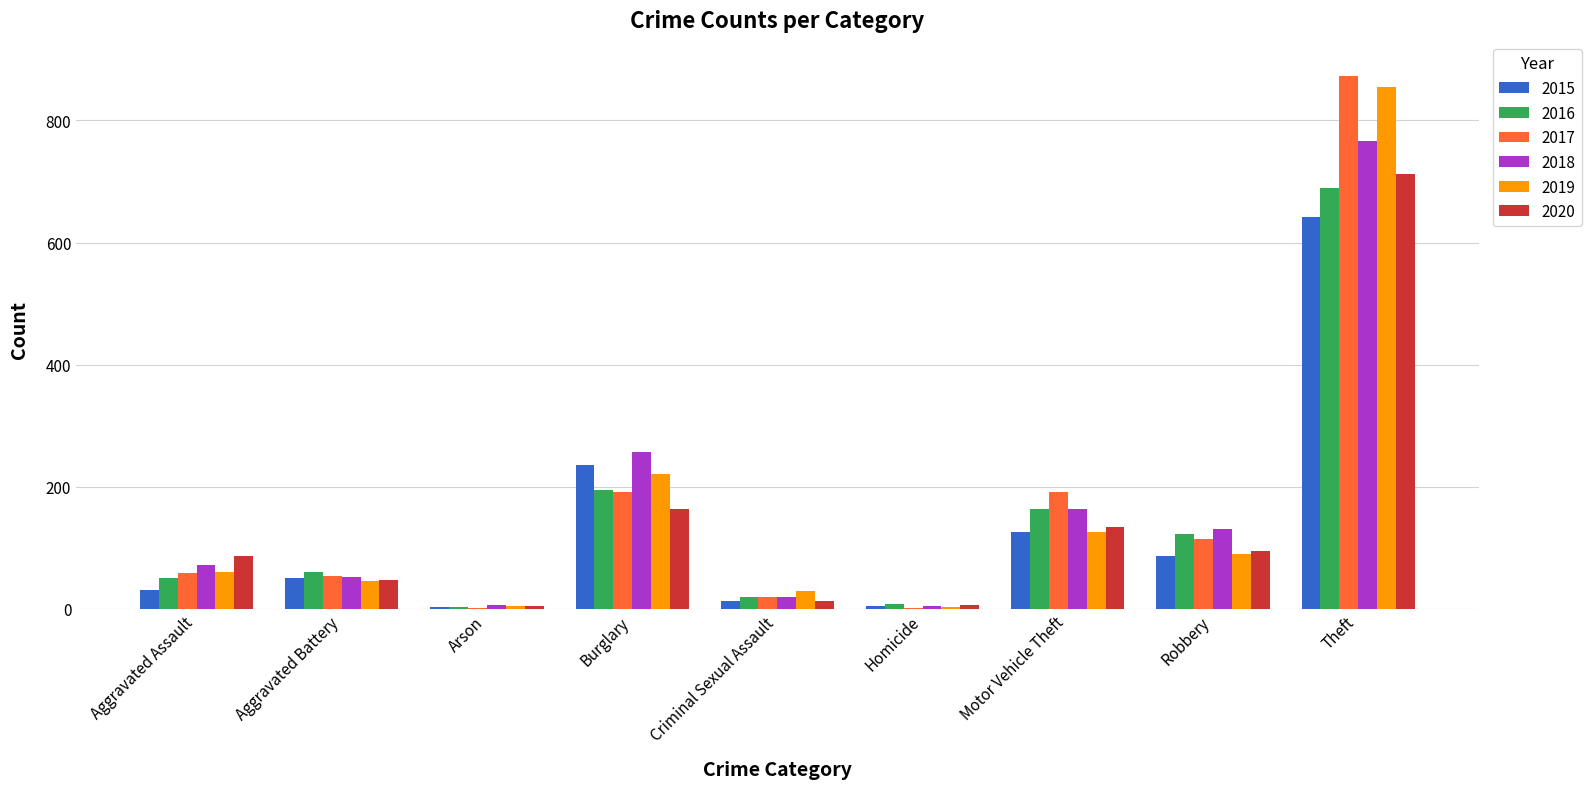

Is the value of 2016 at Aggravated Battery greater than the value of 2019 at Theft?

No